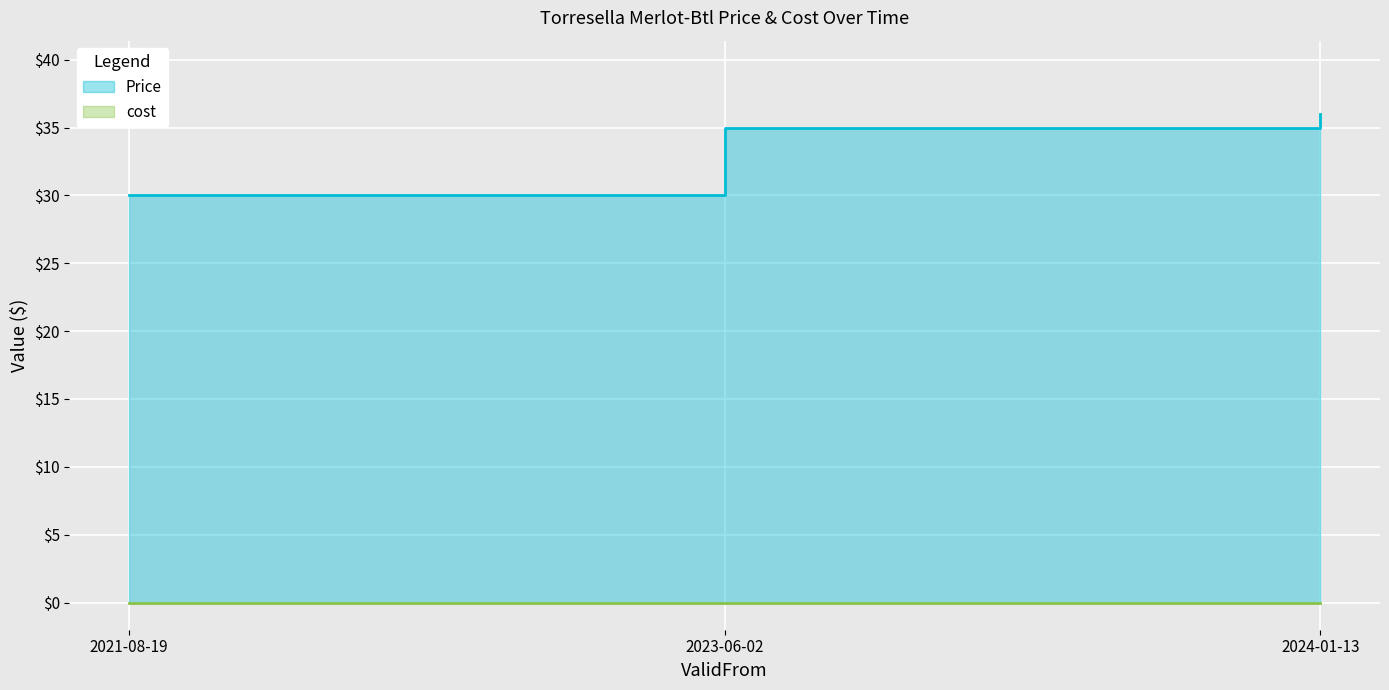

At which category does the chart reach its peak across all series?

2024-01-13